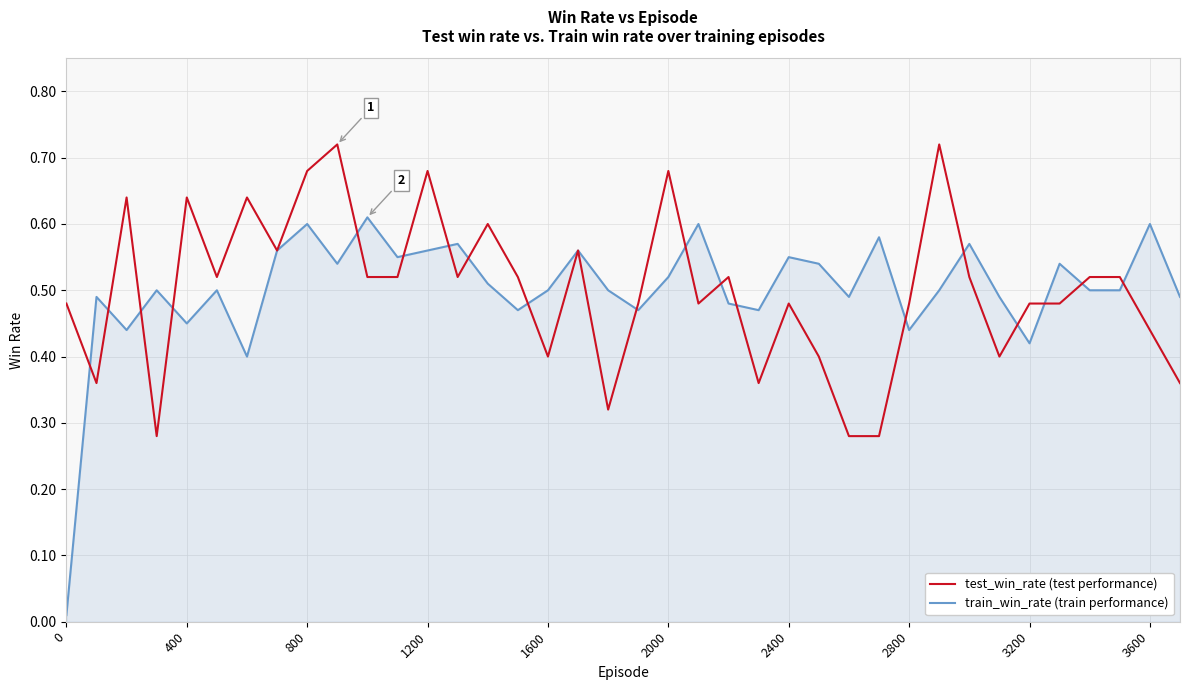

Which series has the largest range (max minus min)?

train_win_rate (train performance)